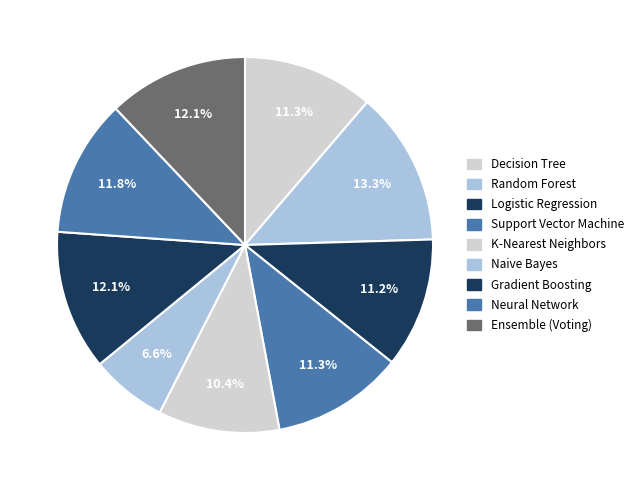

Count the number of slices in the pie.

9